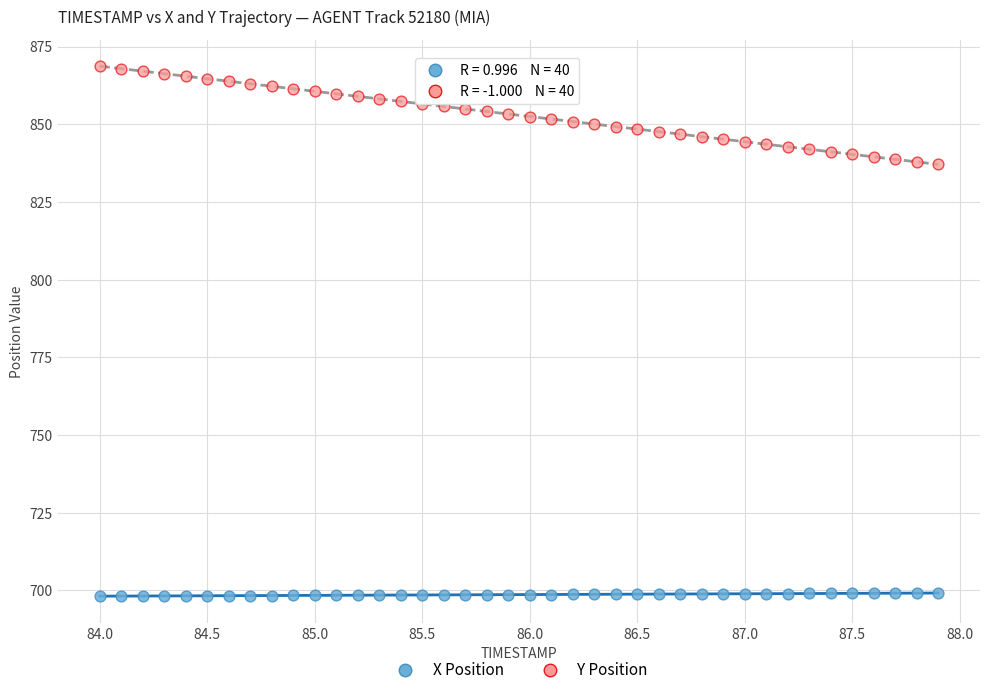

What is the X range (max minus min) for the scatter plot?

3.9